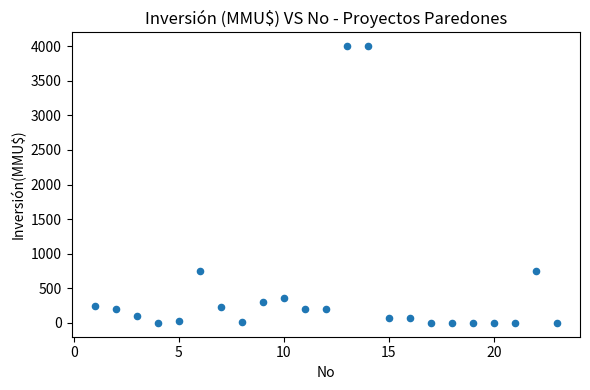

What is the range of Y values (max minus min)?

4000